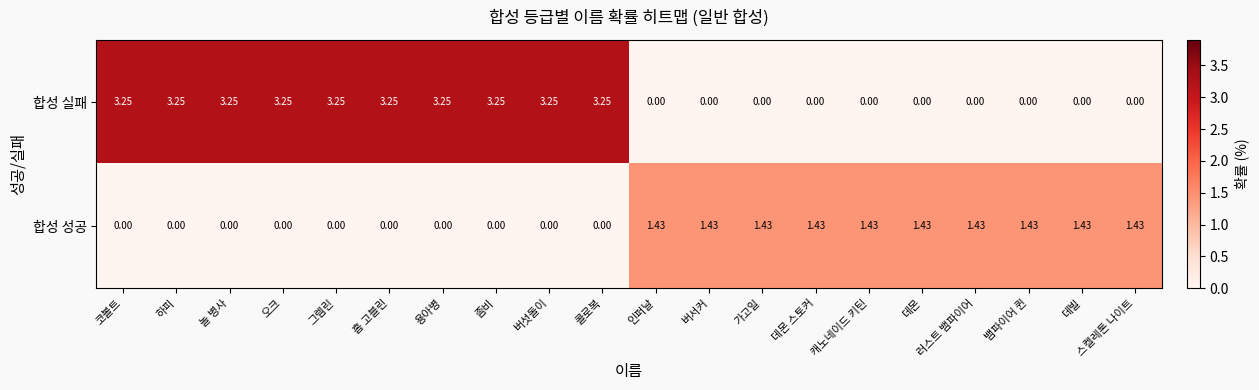

Is the value of 합성 성공 at 버섯돌이 greater than the value of 합성 실패 at 콜로복?

No